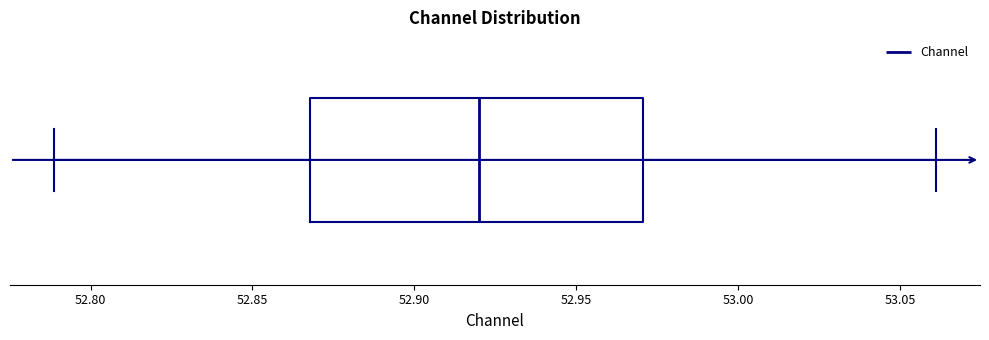

Read this box plot against the x-axis: the position of the median line, the range covered by the box, and the ends of both whiskers. The values are not printed on the chart, so give them approximately, as read against the axis.

median 52.92, box 52.87 to 52.97, whiskers 52.79 to 53.06